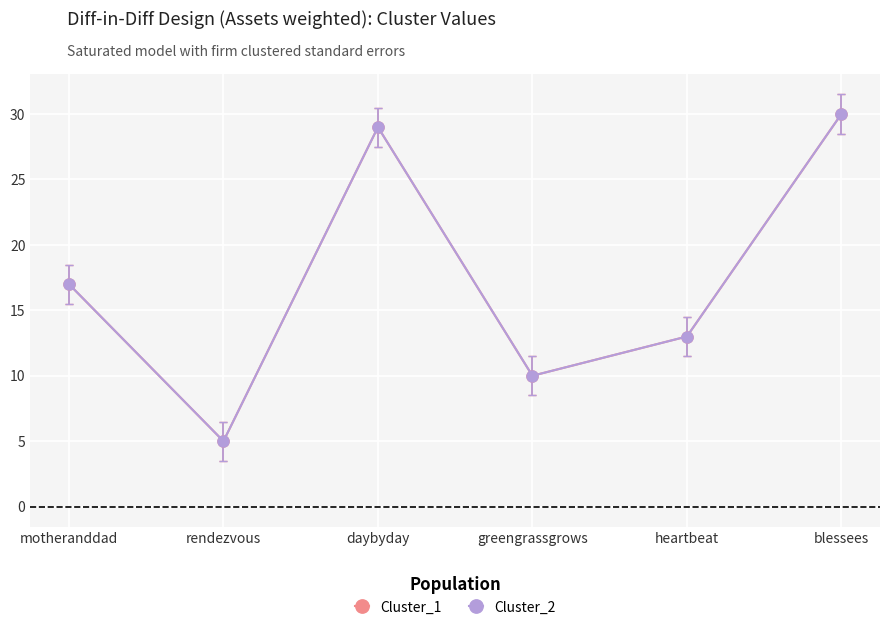

The value of Cluster_1 at rendezvous is 5. True or false?

True